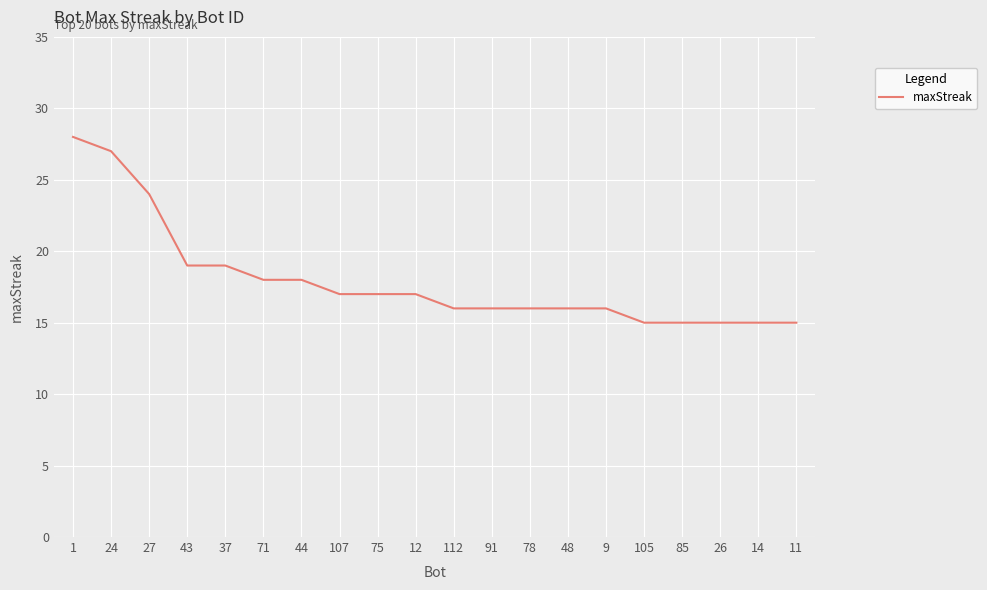

Count the number of categories in the chart.

20